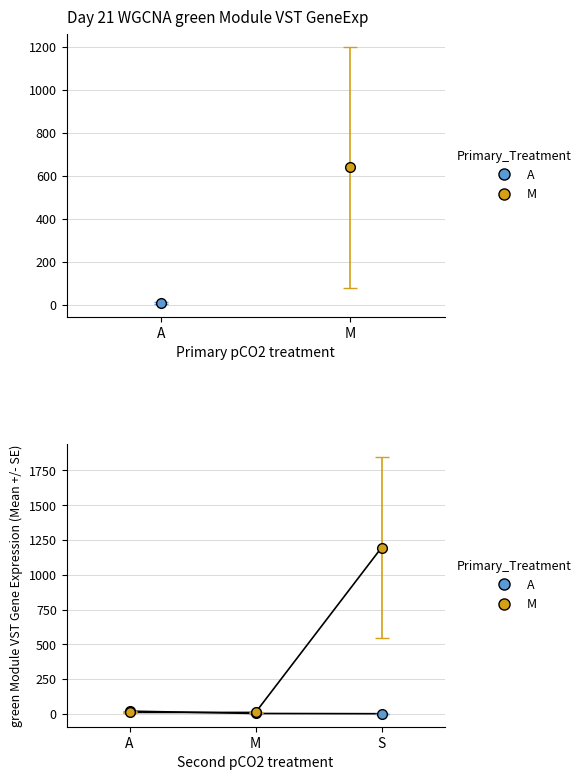

What is the label of the 2nd point from the right?

M